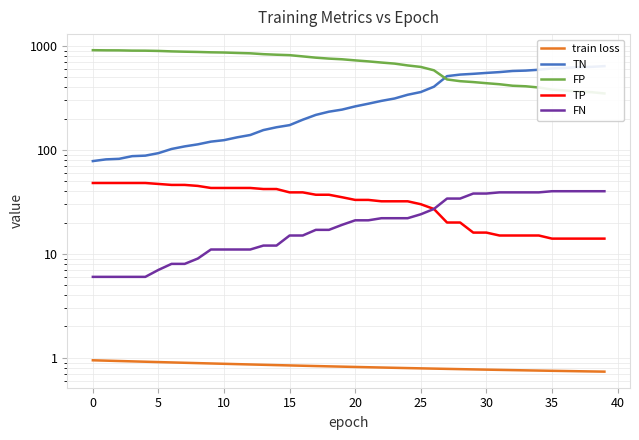

Which series changed the most between 10 and 20?

TN